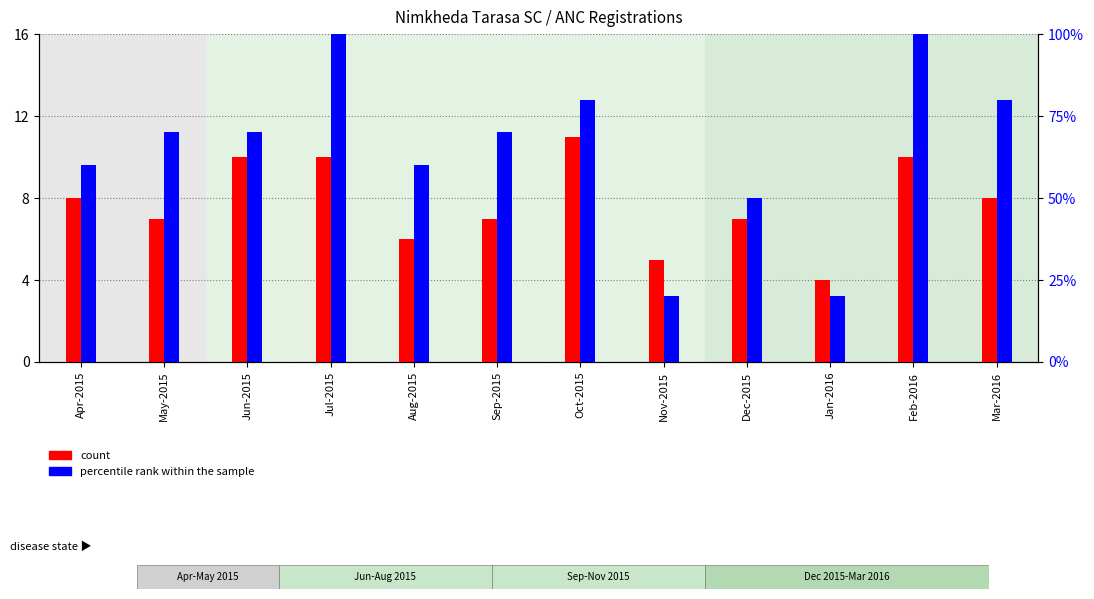

Which series has the widest spread of values?

percentile rank within the sample